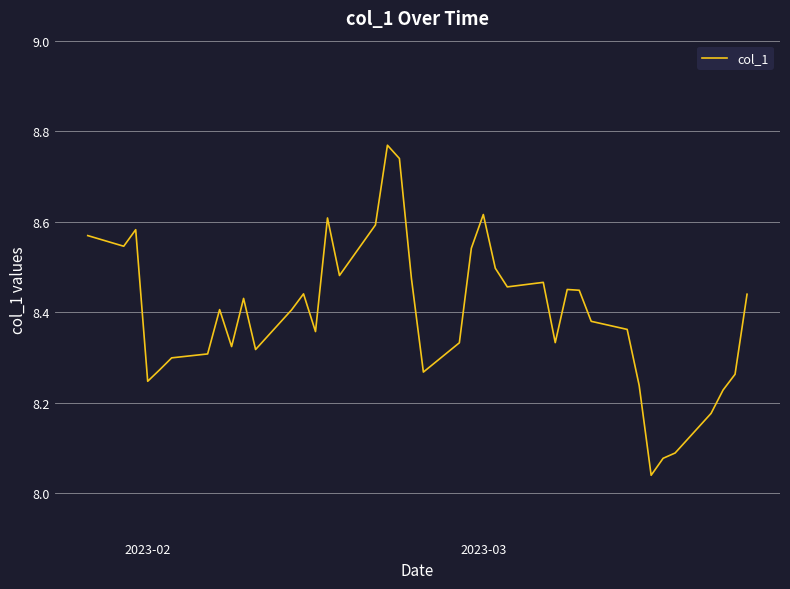

What is the difference between the maximum and minimum values?

0.7